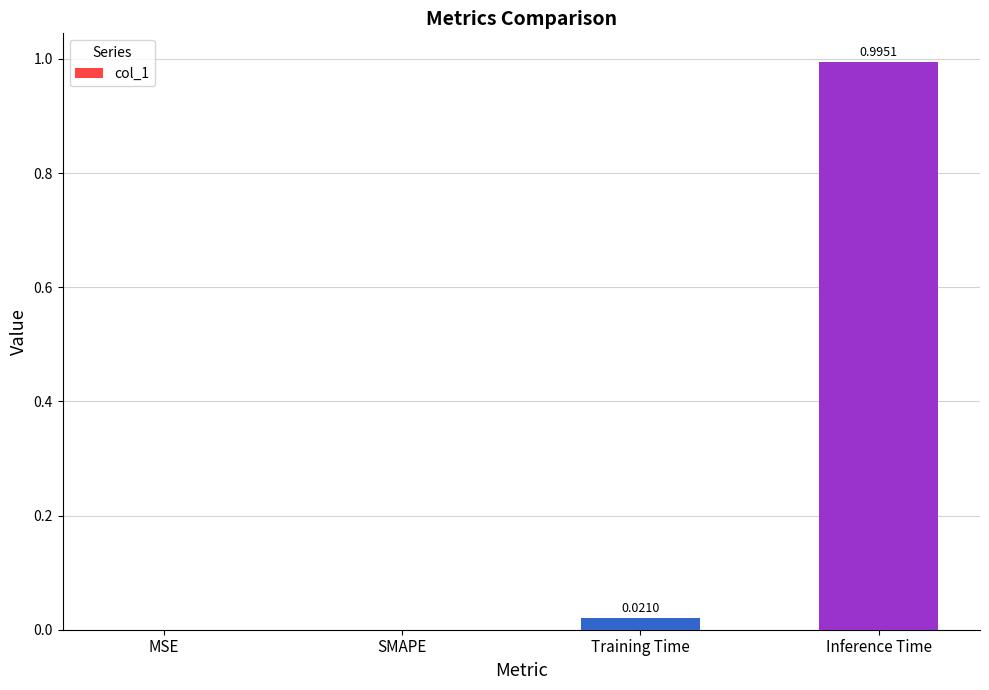

How many data points are above 0?

2